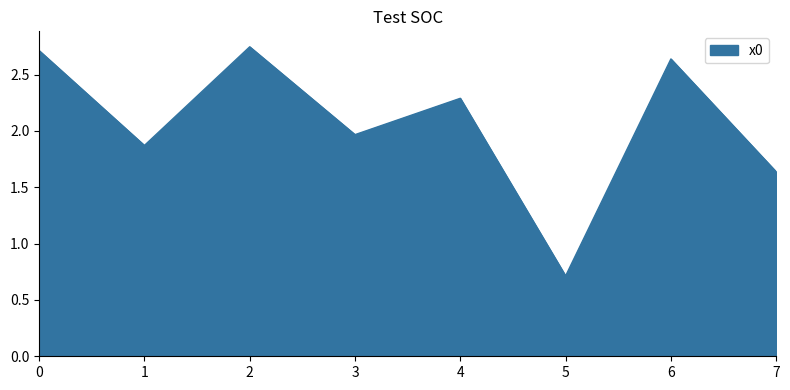

The chart shows a value of 1.9 at 1. True or false?

True